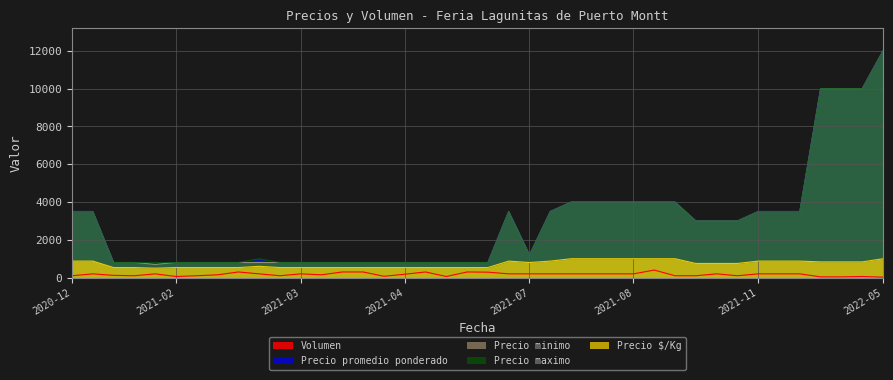

What is the greatest value displayed?

12000